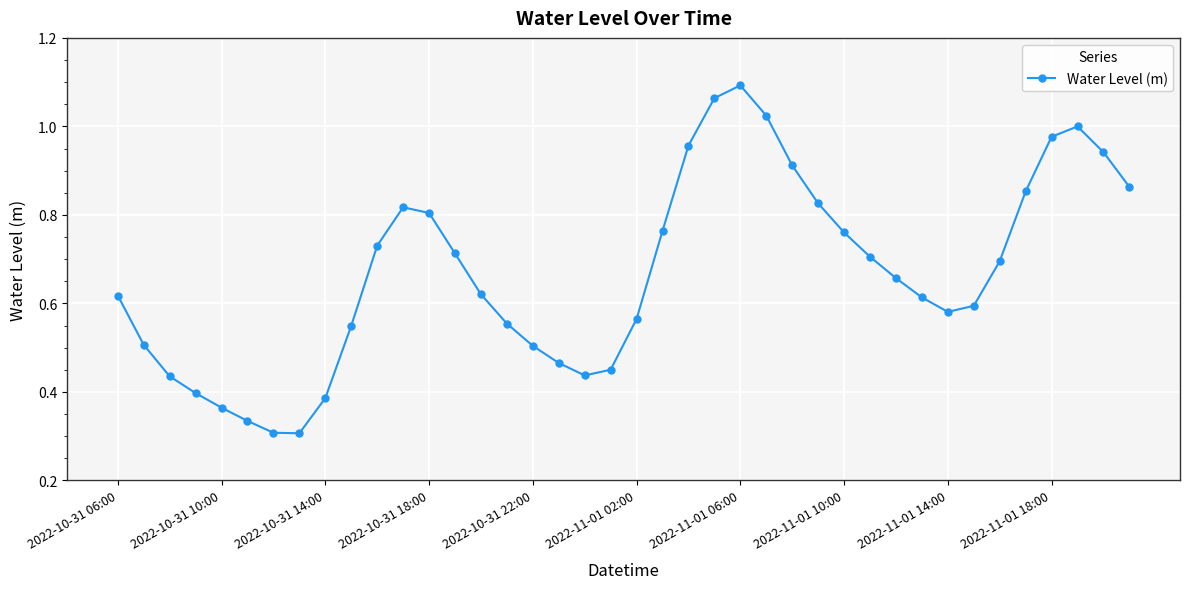

How many points are higher than both their immediate neighbors (excluding endpoints)?

3